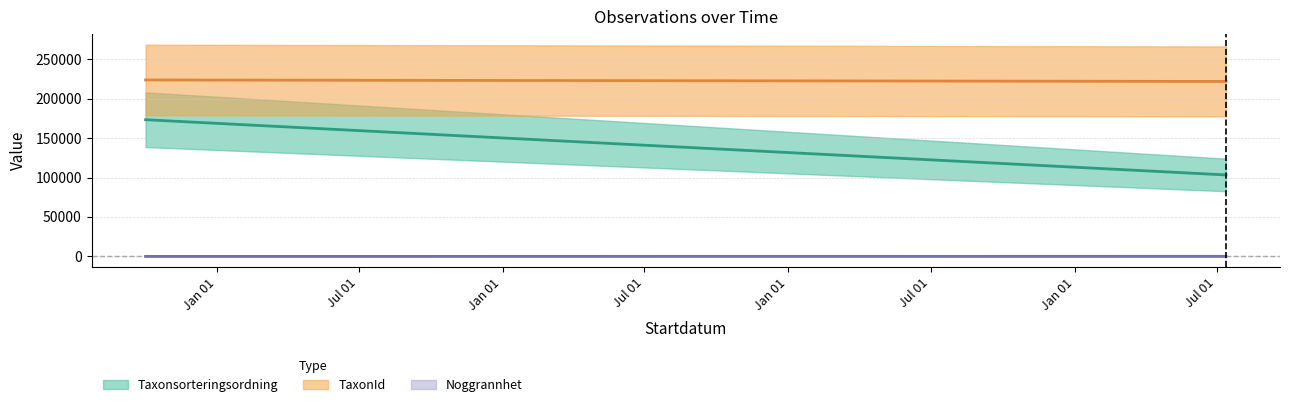

Is this an area chart (filled region under the line)?

No